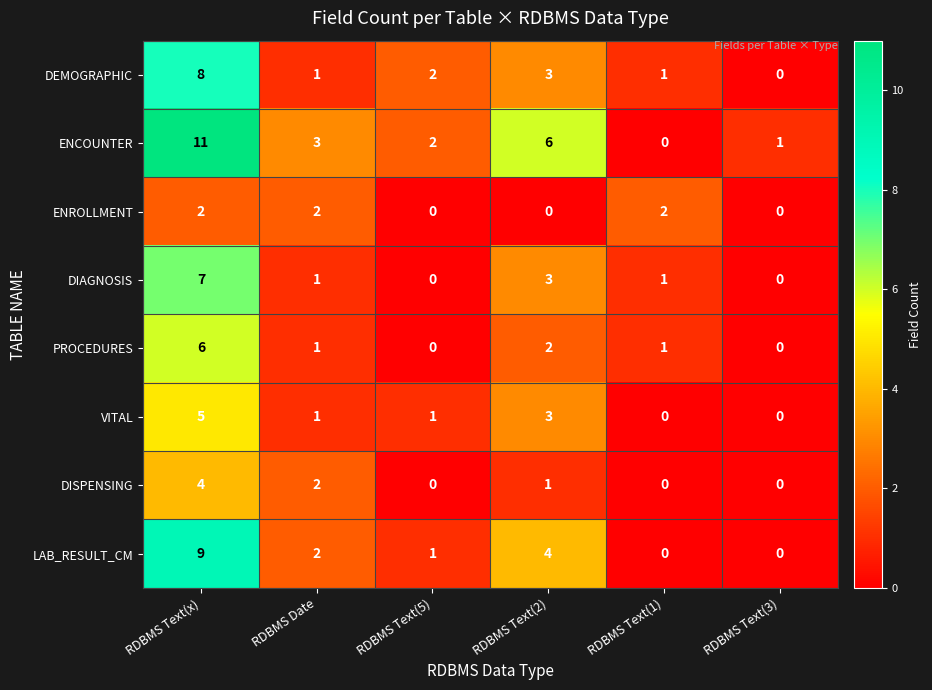

How many series are shown in this chart?

8